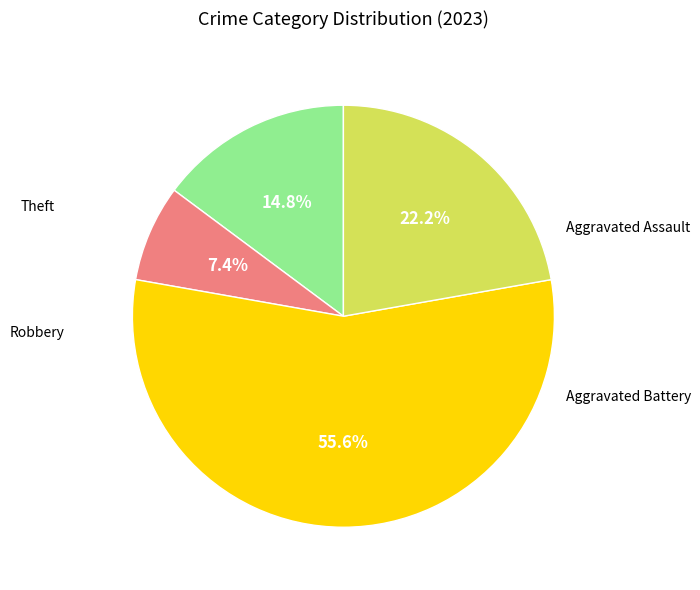

Count the number of slices in the pie.

4